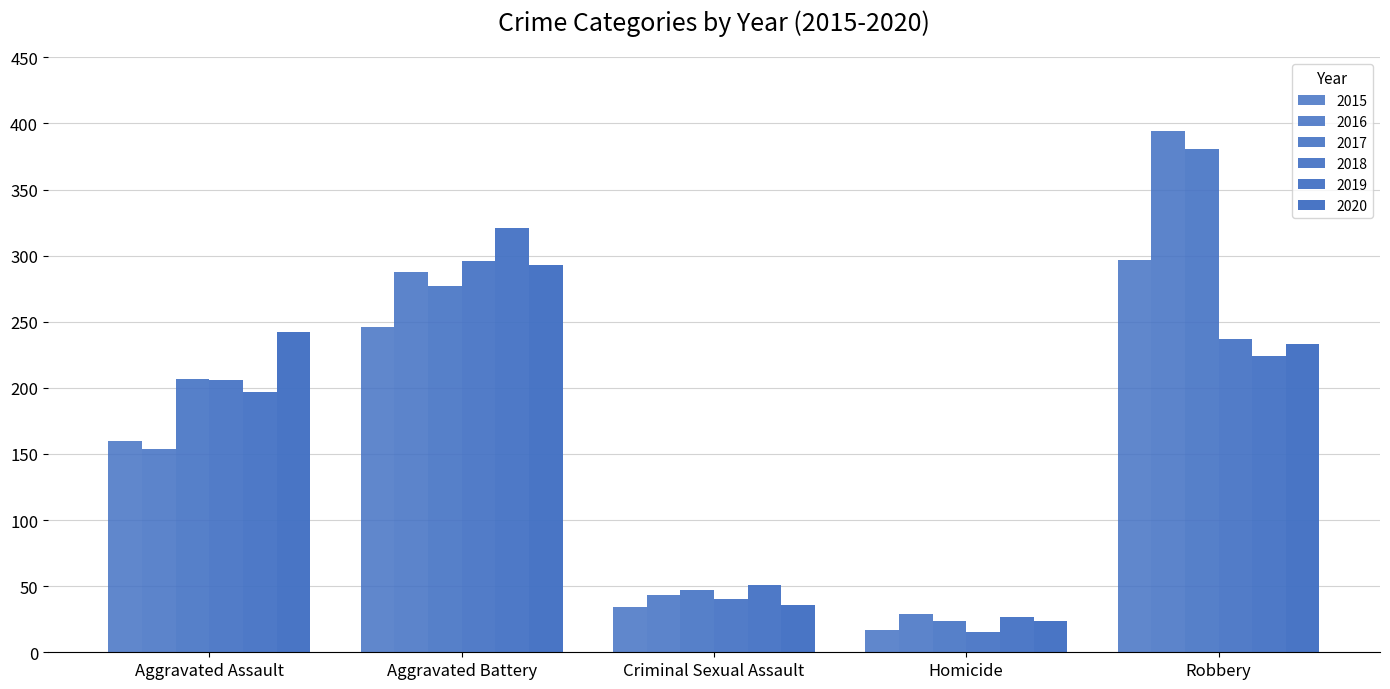

How many values in the 2016 series are below 154?

2